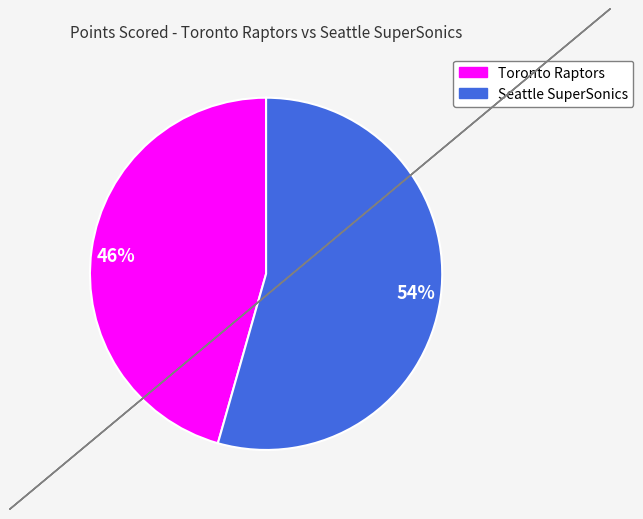

Which has a higher value, 54% or 46%?

54%